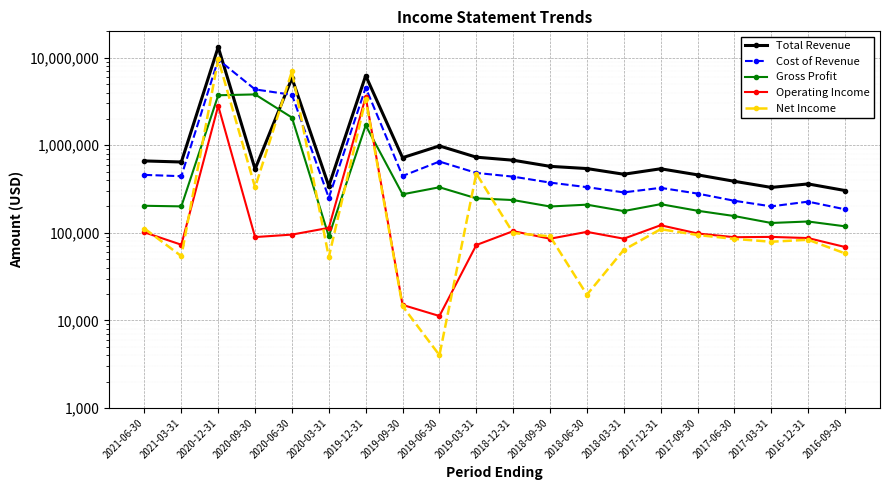

True or false: Gross Profit has more than 1 interior local peaks.

True